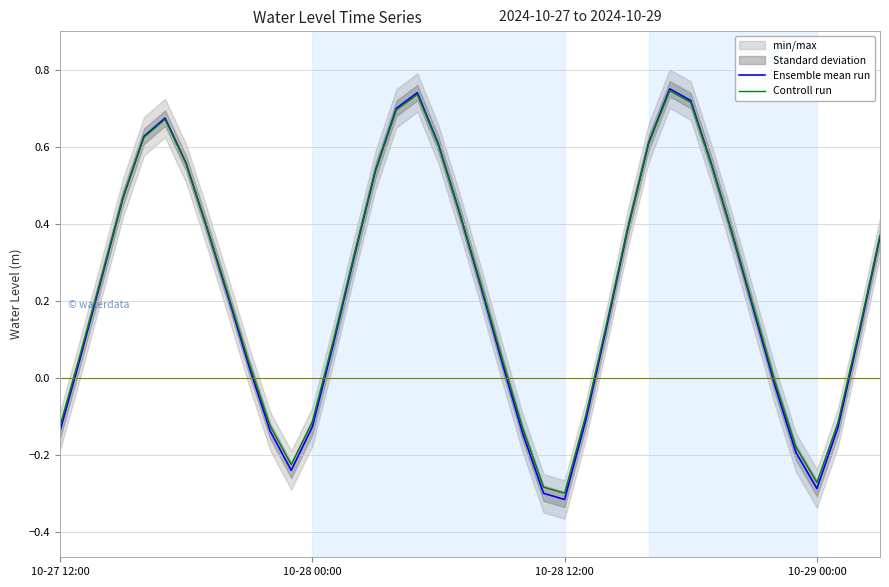

What is the label of the 20th point from the right?

20